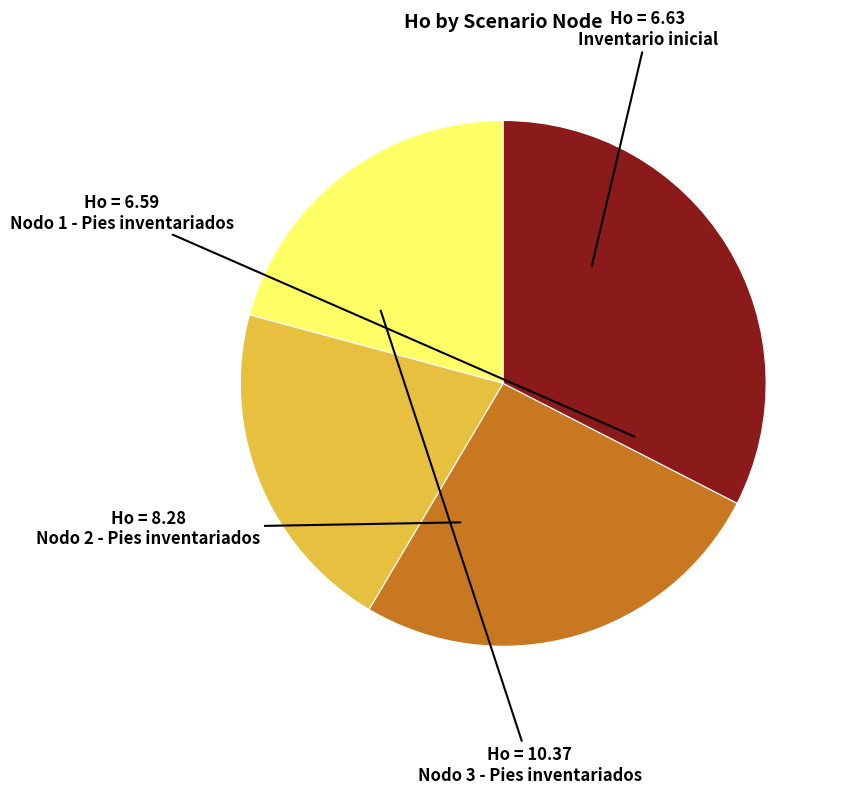

Is there a majority slice in this chart?

No